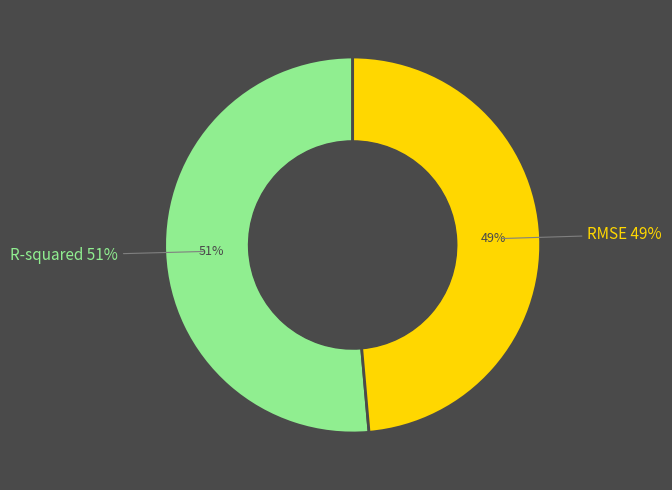

What percentage is the R-squared slice, to the nearest percent?

51%